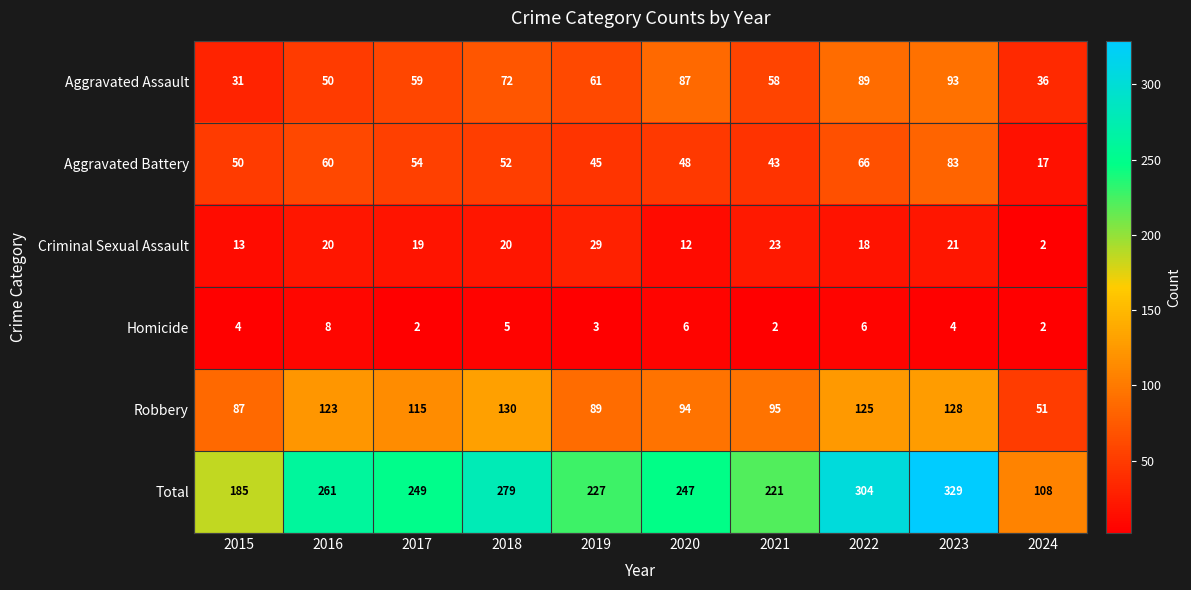

Which series has the largest total across all categories?

Total